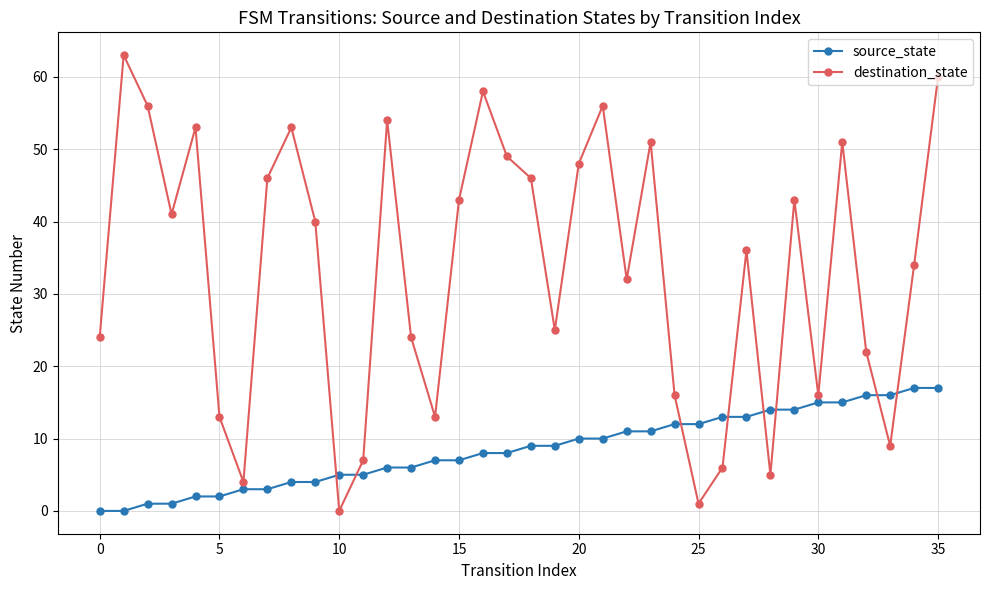

True or false: destination_state and source_state cross at least once.

True